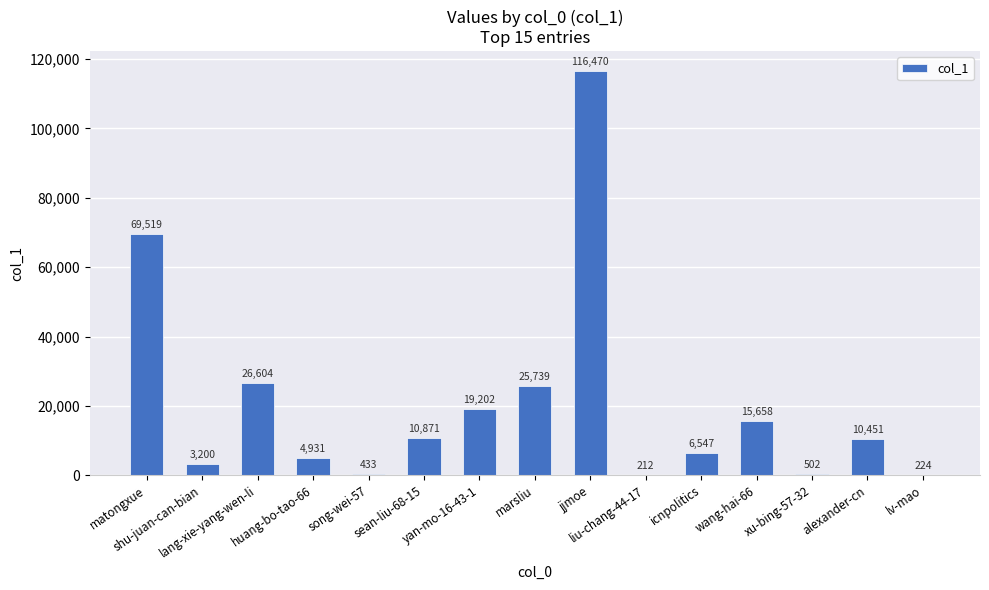

What is the sum of all values?

310563